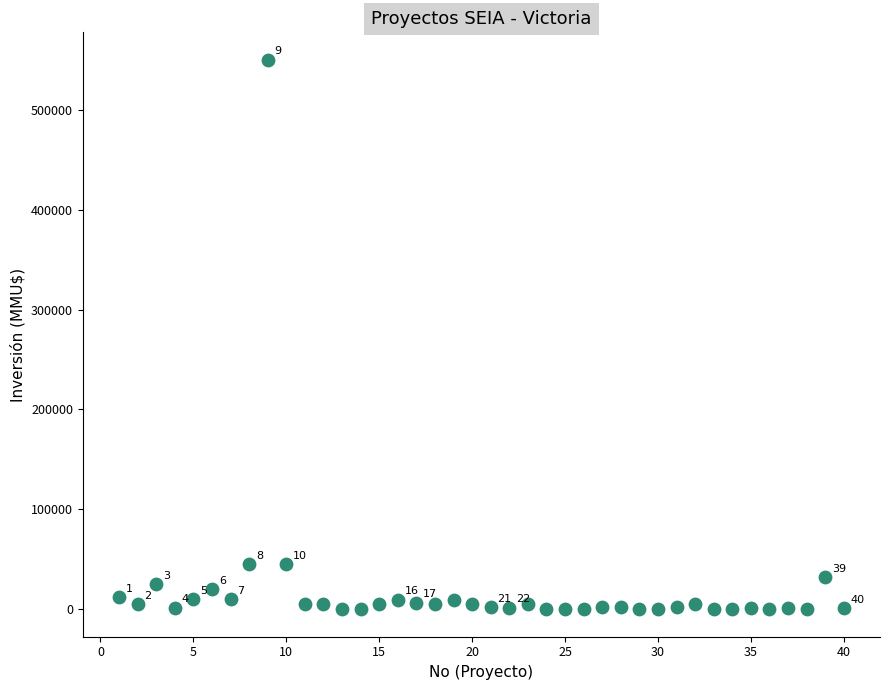

What is the range of Y values (max minus min)?

550000